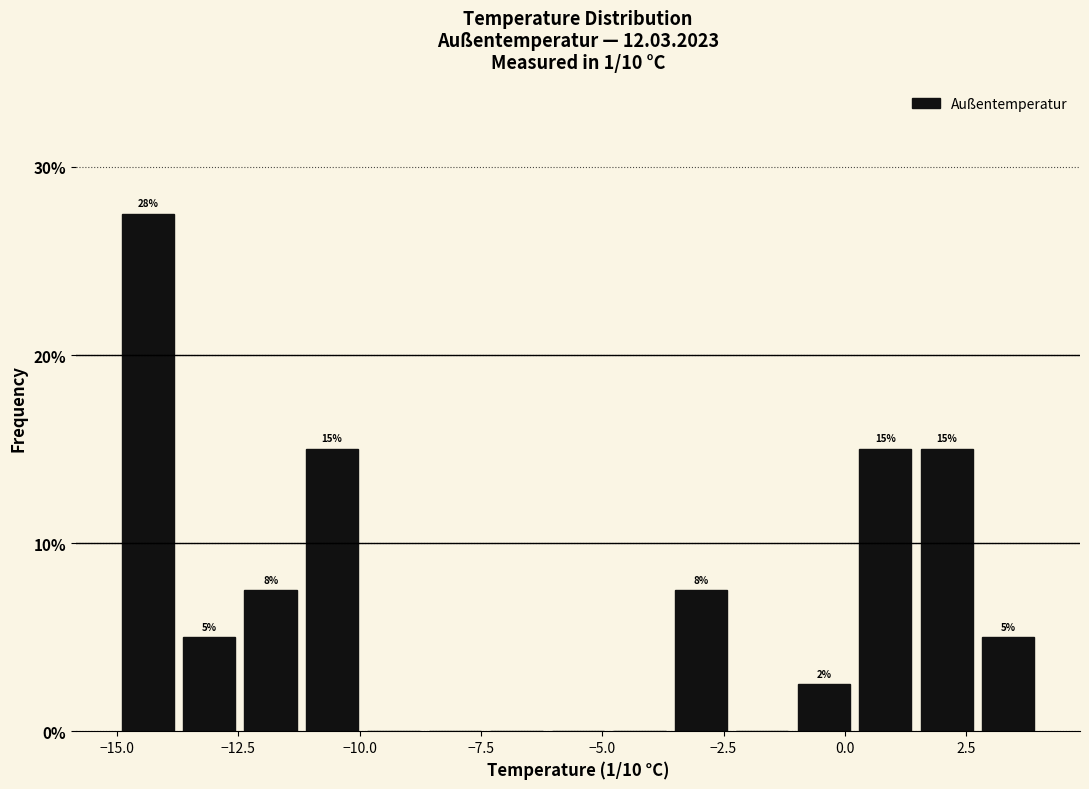

Read against the x-axis, roughly where is the centre of the tallest bar?

-14.5